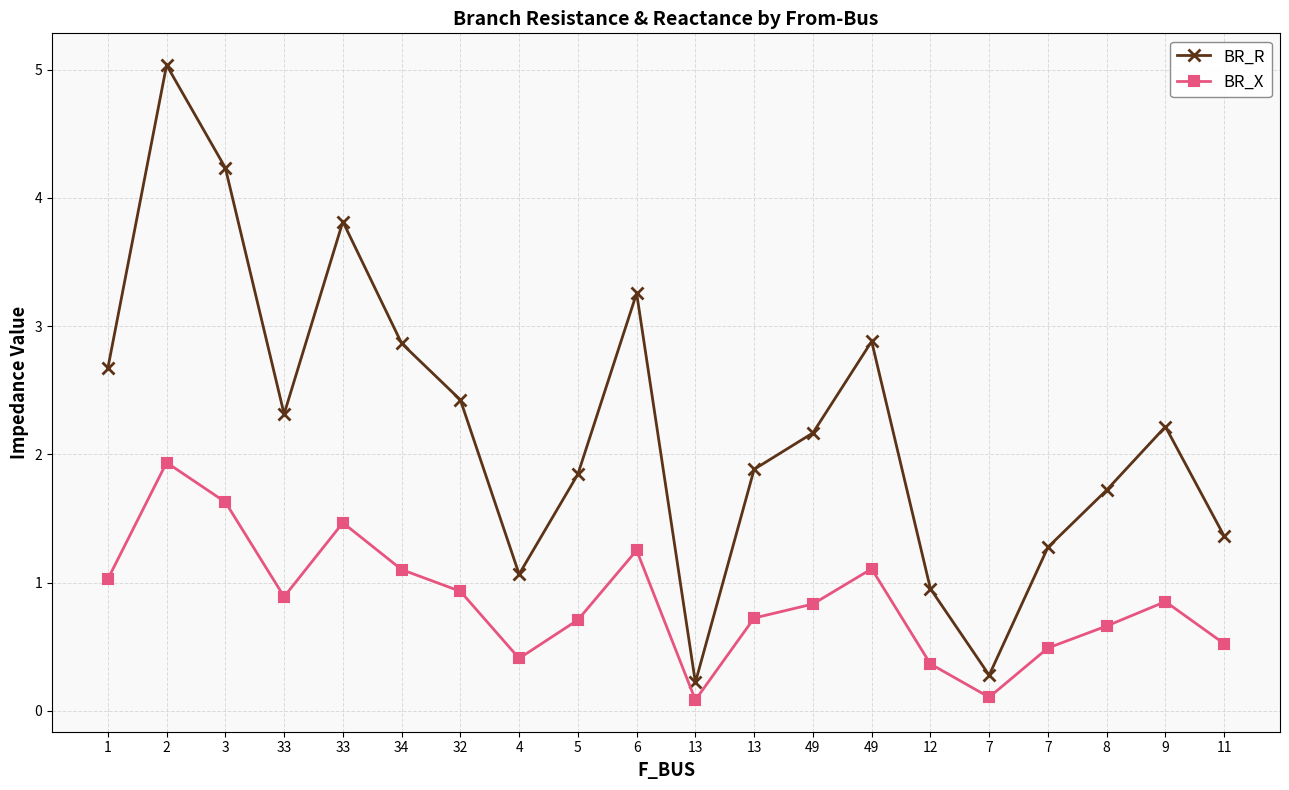

The value of BR_R at 13 is 2.6. True or false?

False